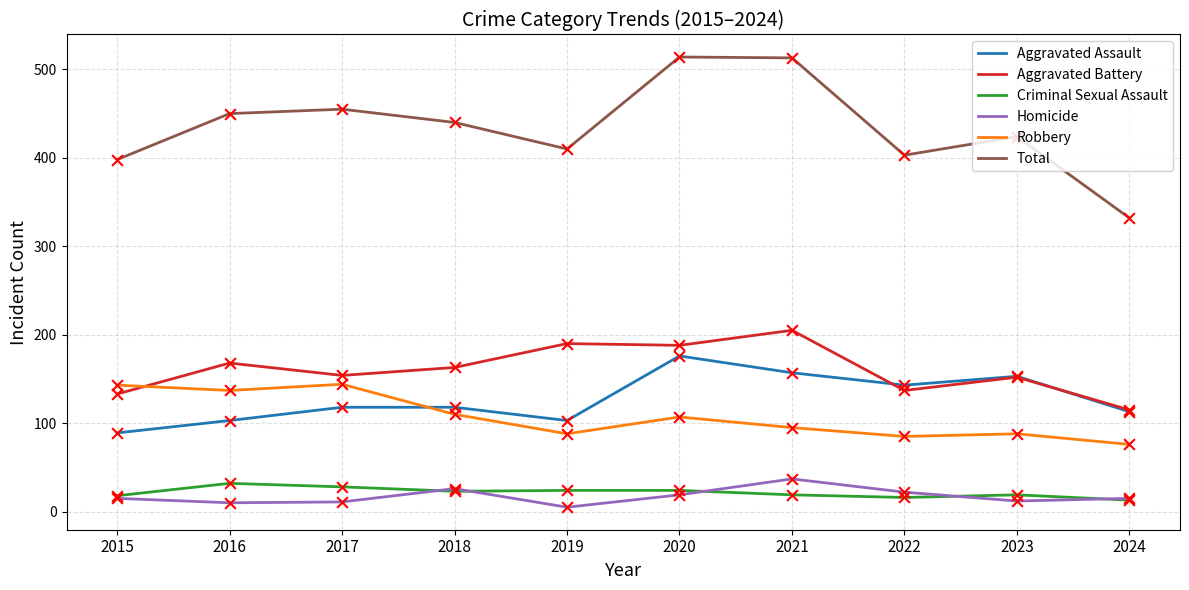

Which series has the largest total across all categories?

Total